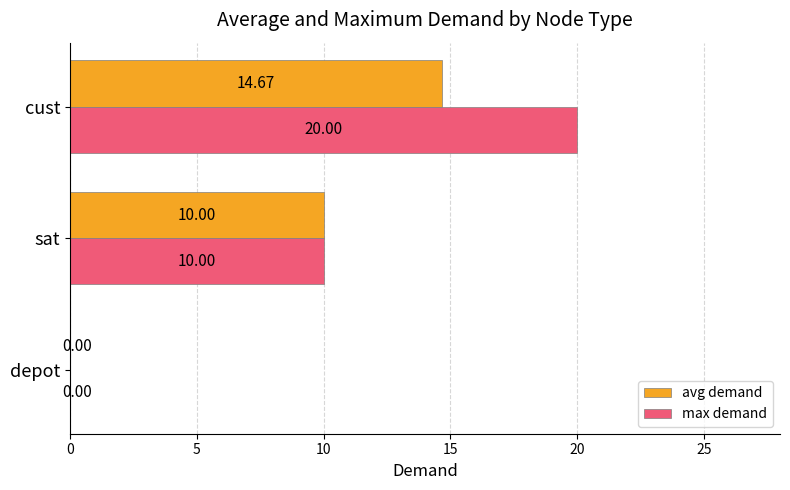

What is the sum of the max demand values at cust and depot?

20.0